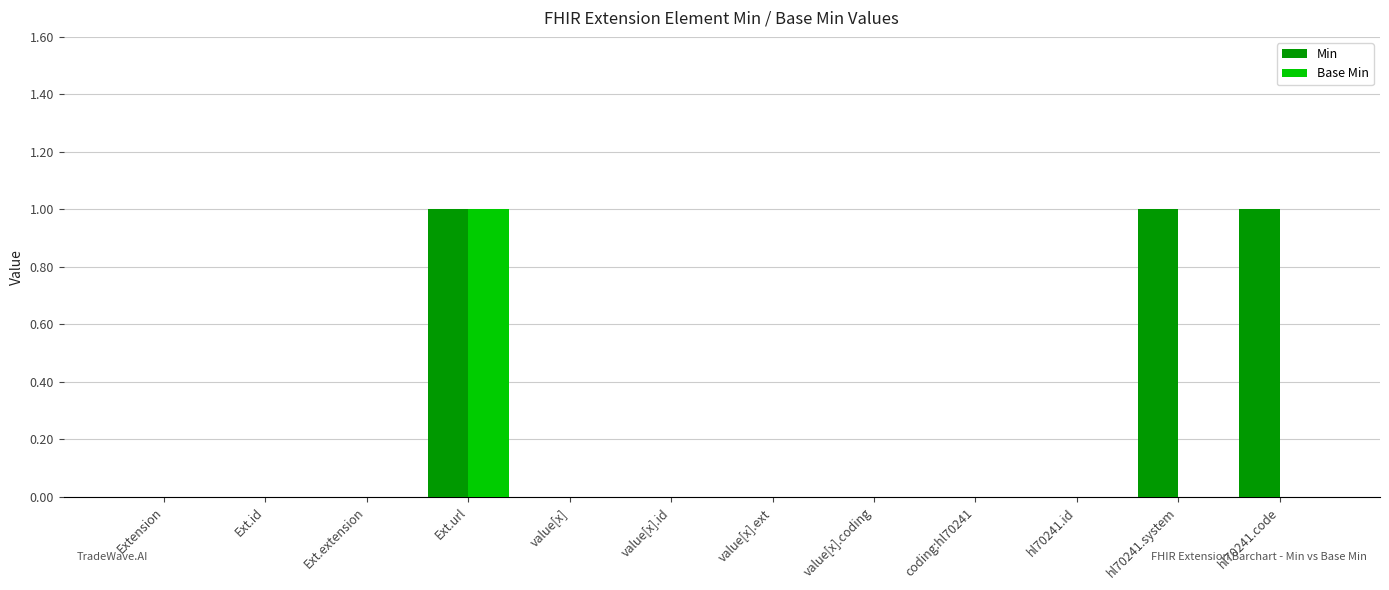

Which series has the largest total across all categories?

Min